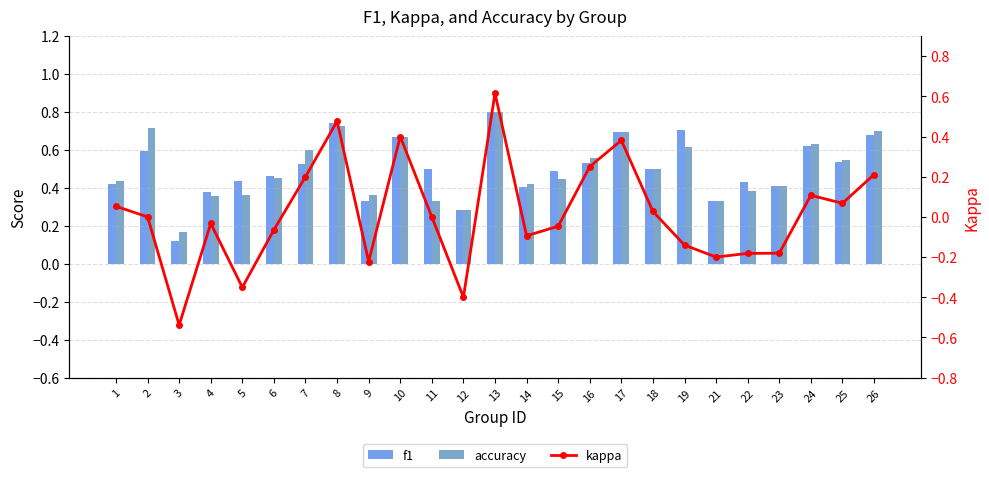

Which category has the highest value in the f1 series?

13